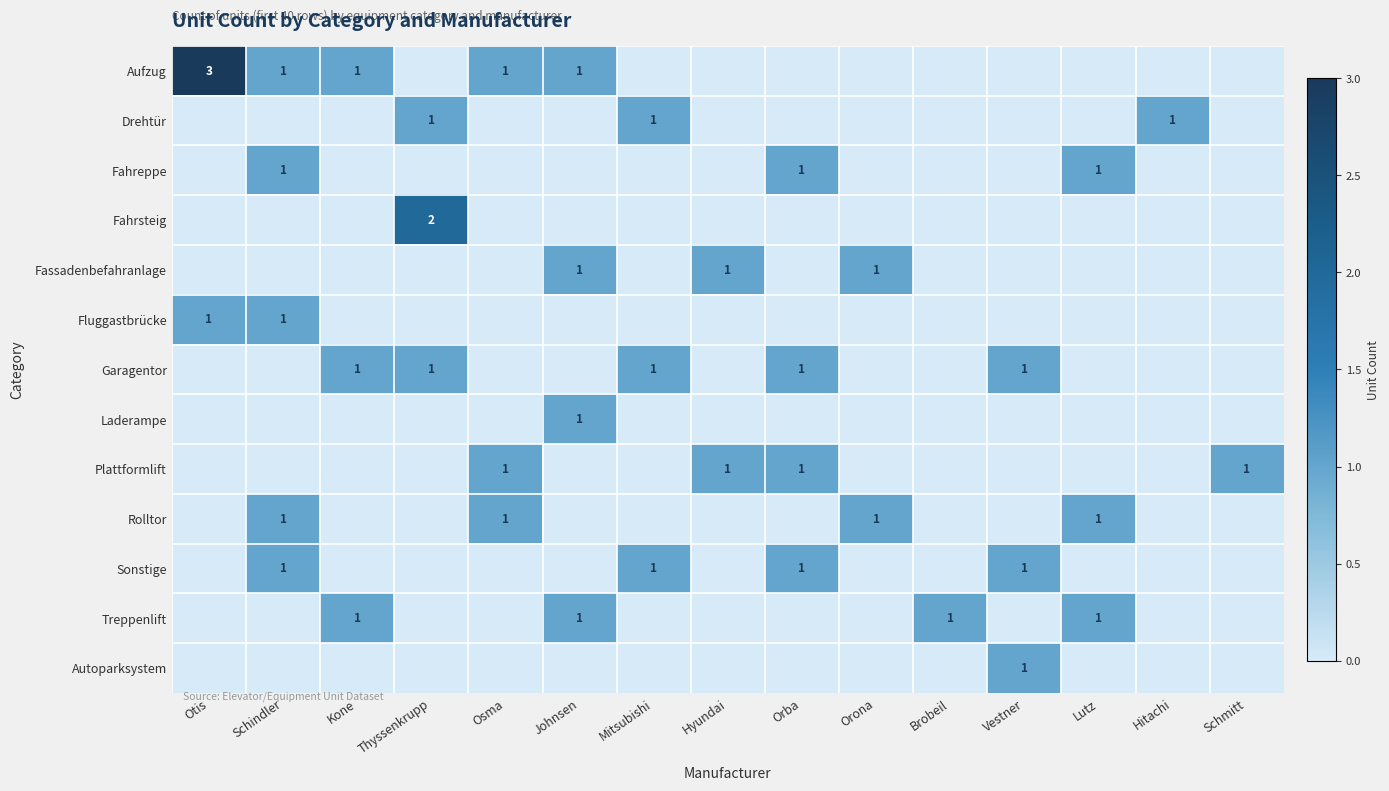

The Sonstige series shows 1 at Vestner. True or false?

True